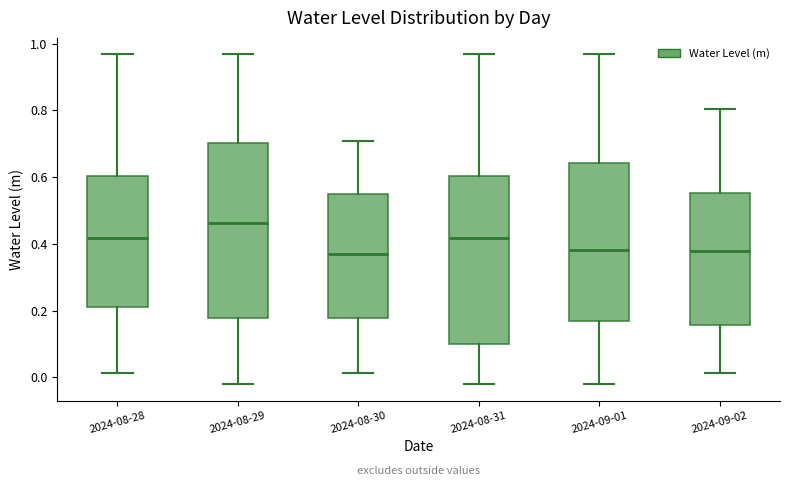

Reading left to right, transcribe this box plot: for each box, give where its median line is, the range the box spans, and where its two whiskers end, as read against the y-axis. The values are not printed on the chart, so give them approximately, as read against the axis.

2024-08-28: median 0.42, box 0.22 to 0.60, whiskers 0.02 to 0.96
2024-08-29: median 0.46, box 0.18 to 0.70, whiskers -0.02 to 0.96
2024-08-30: median 0.36, box 0.18 to 0.54, whiskers 0.02 to 0.70
2024-08-31: median 0.42, box 0.10 to 0.60, whiskers -0.02 to 0.96
2024-09-01: median 0.38, box 0.16 to 0.64, whiskers -0.02 to 0.96
2024-09-02: median 0.38, box 0.16 to 0.56, whiskers 0.02 to 0.80